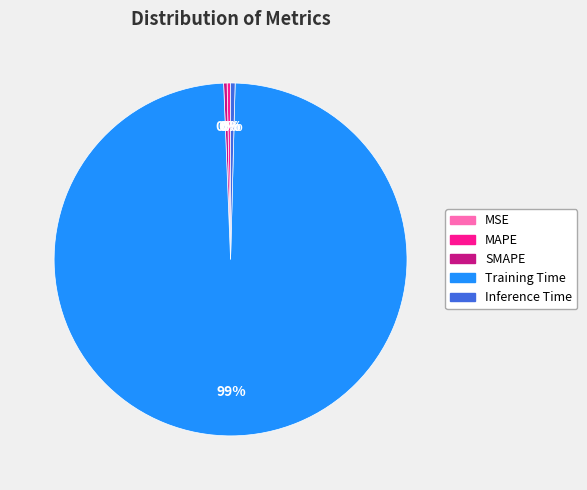

What is the largest slice in the pie chart?

Training Time